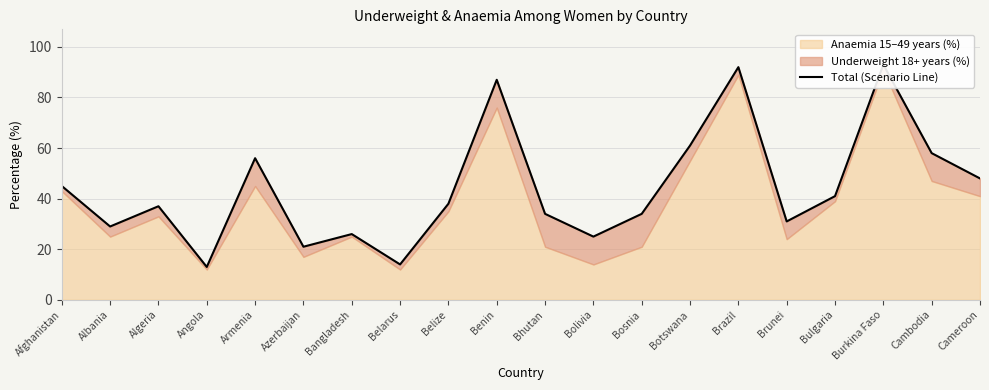

Is it true that the value at Bosnia is 50?

False